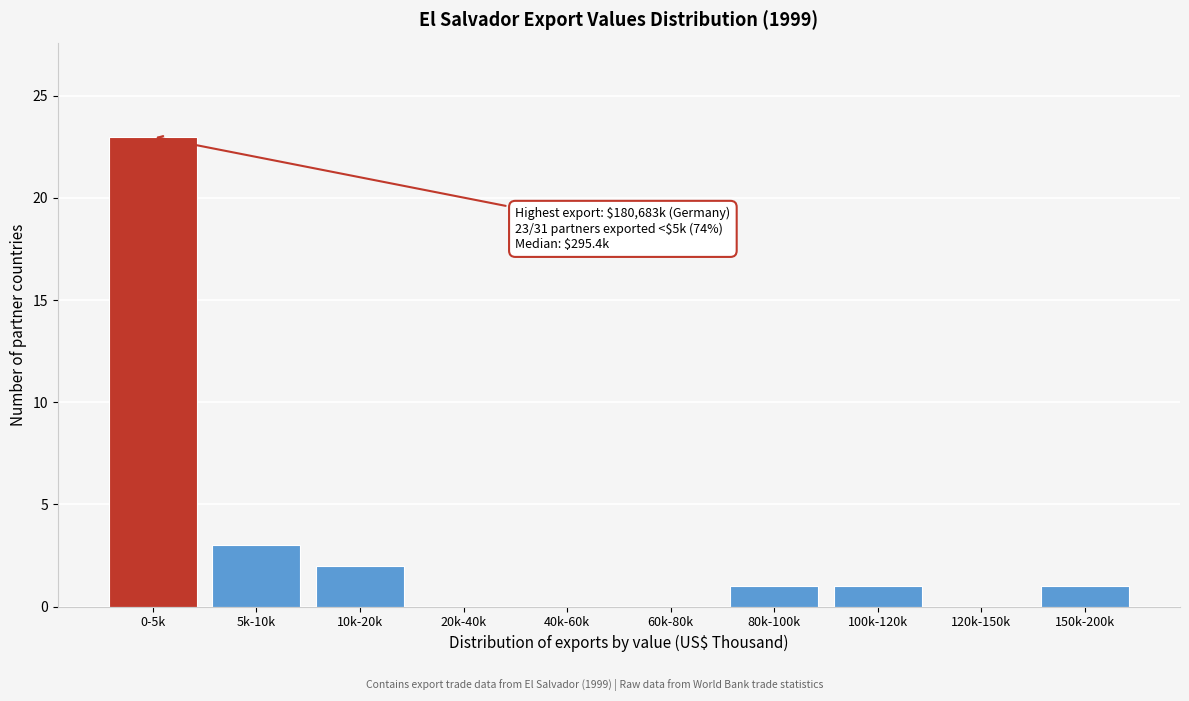

Reading left to right, extract all data points from this chart.

0-5k=23	5k-10k=3	10k-20k=2	20k-40k=0	40k-60k=0	60k-80k=0	80k-100k=1	100k-120k=1	120k-150k=0	150k-200k=1